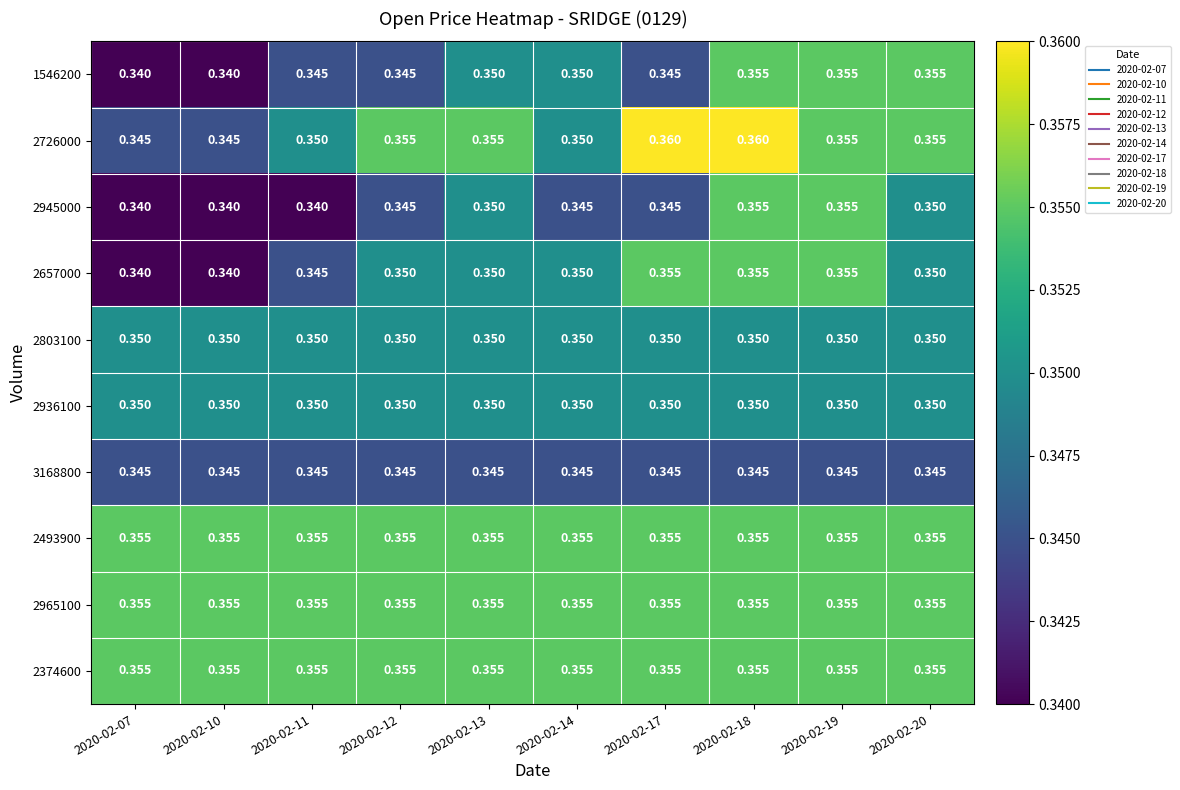

What is the total value across all series at 2020-02-20?

3.5